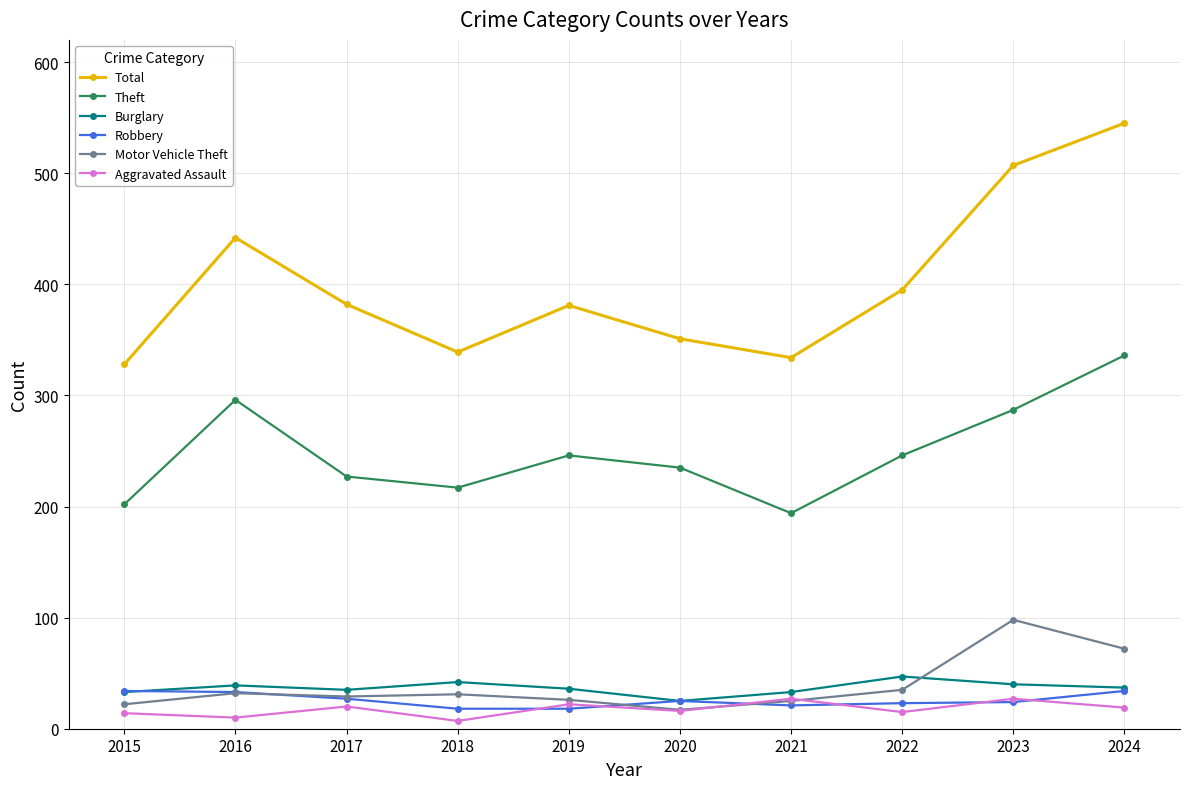

At which category does Total reach its first local peak?

2016